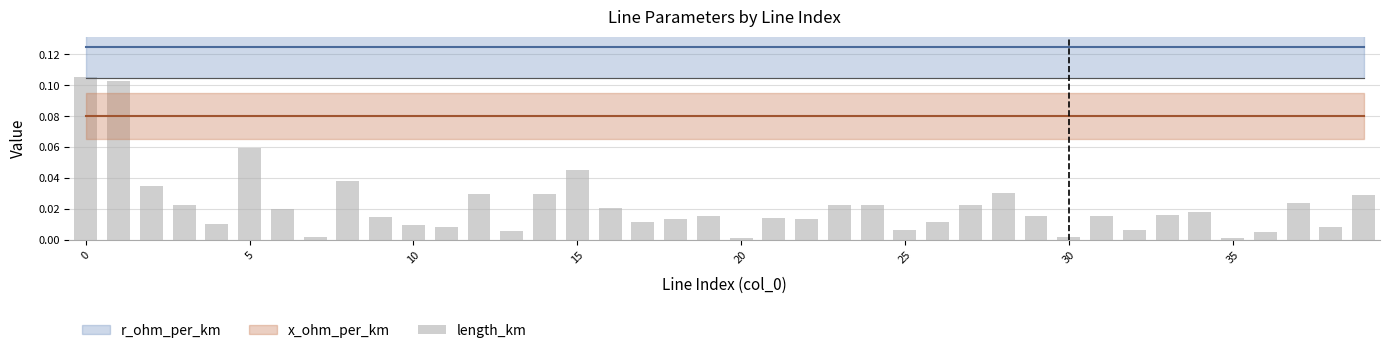

What is the sum of all values?

0.9